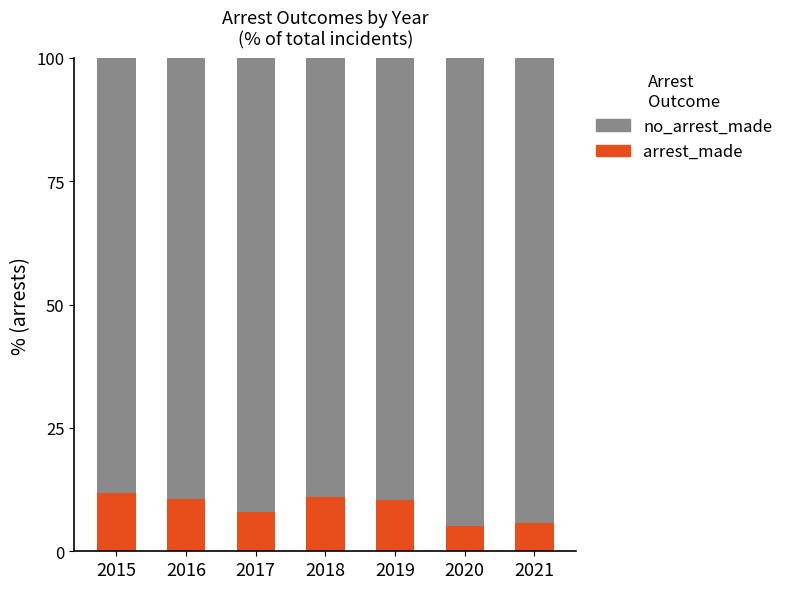

Are the bars grouped side by side (vs. stacked)?

No